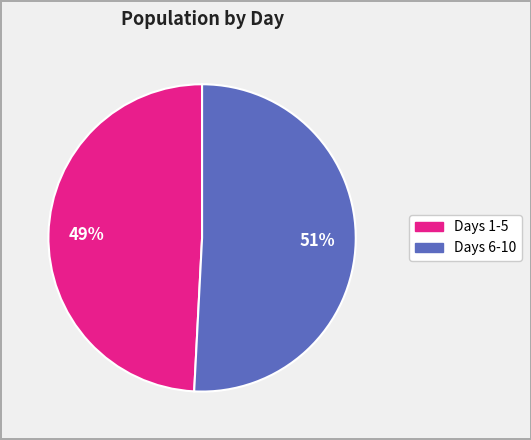

Does any single category account for the majority?

Yes